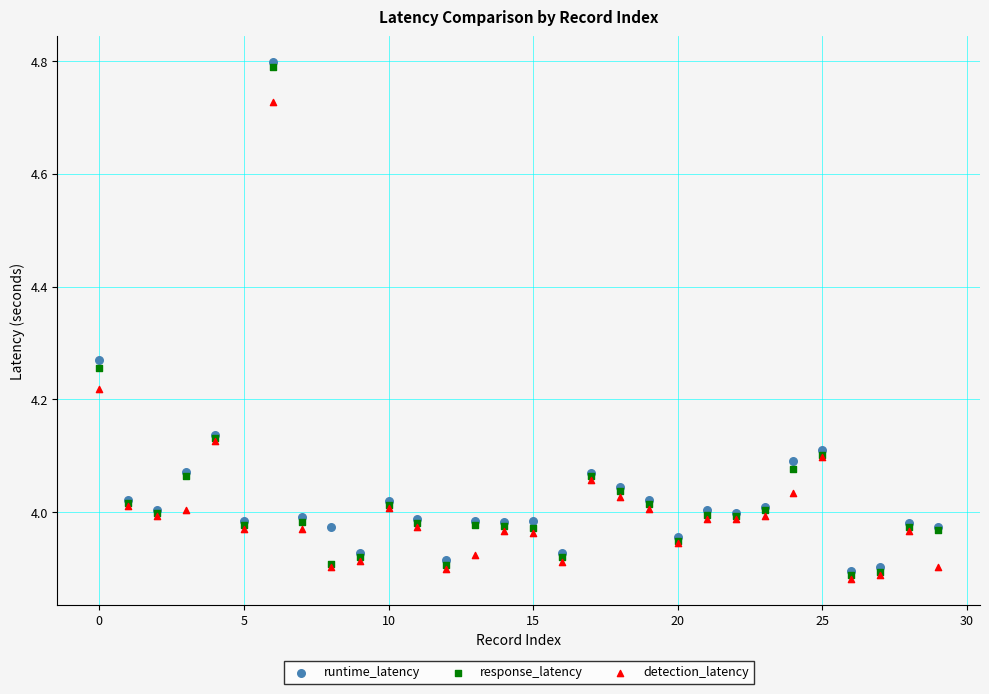

What are all the series names shown in the legend?

runtime_latency, response_latency, detection_latency